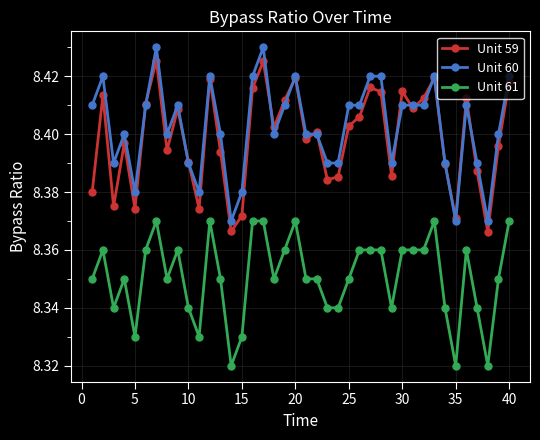

In Unit 59, how many points are lower than both neighbors (excluding endpoints)?

12